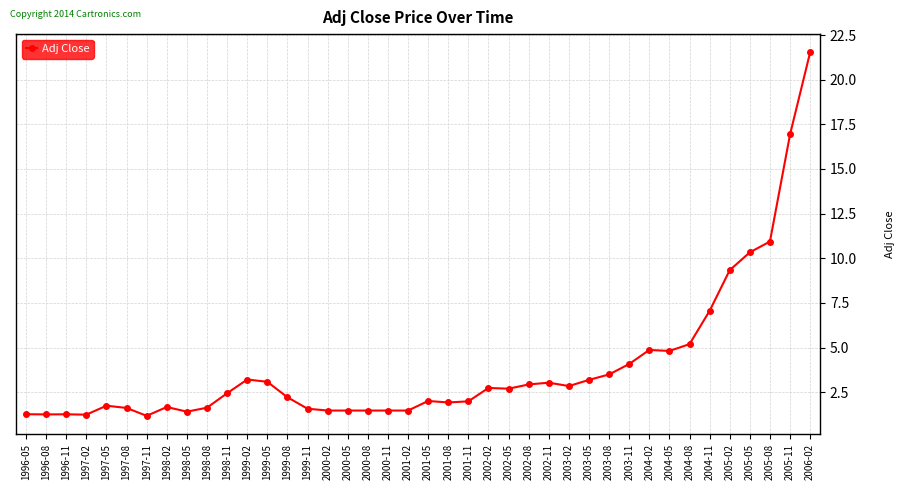

How many data points does each series have?

40